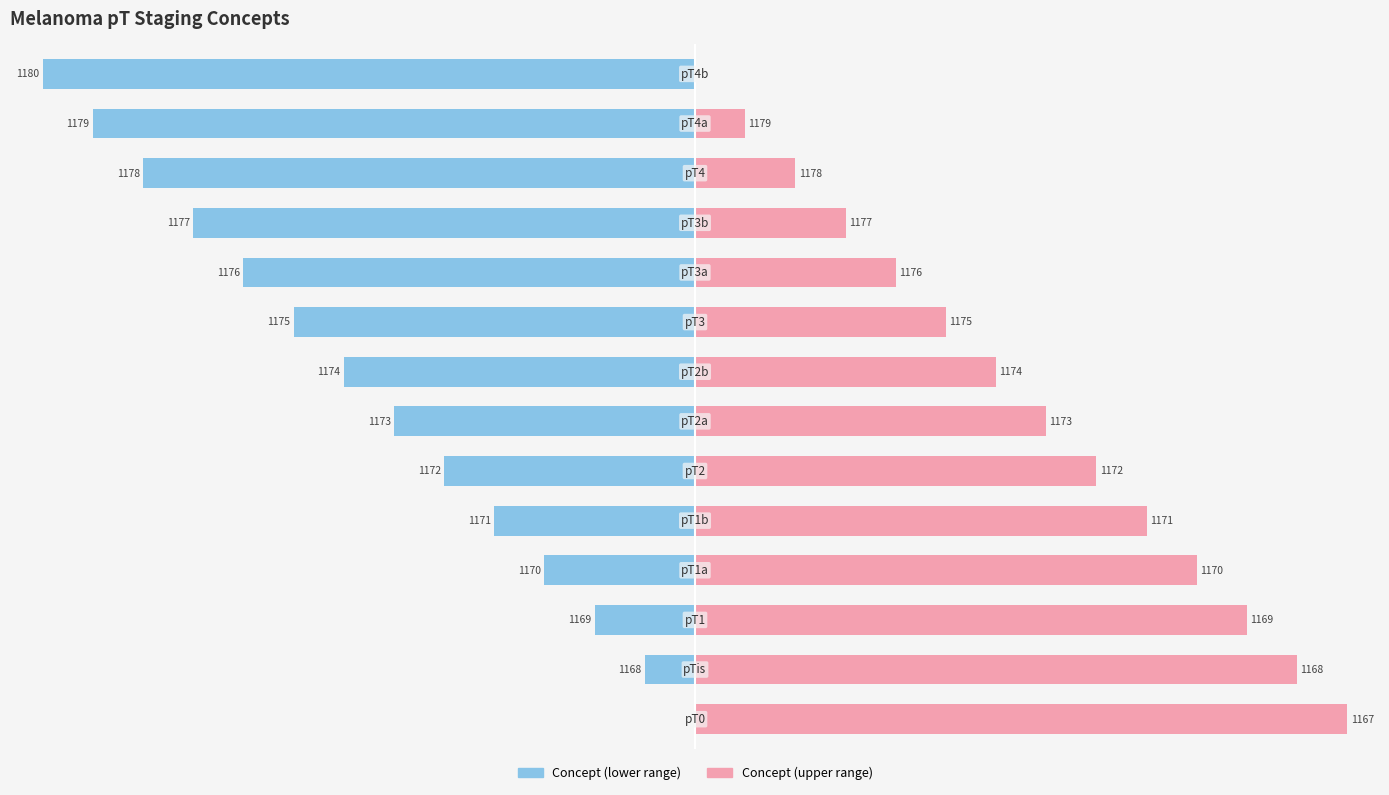

True or false: Concept (upper) has a value of 100.0 at 1167.

True